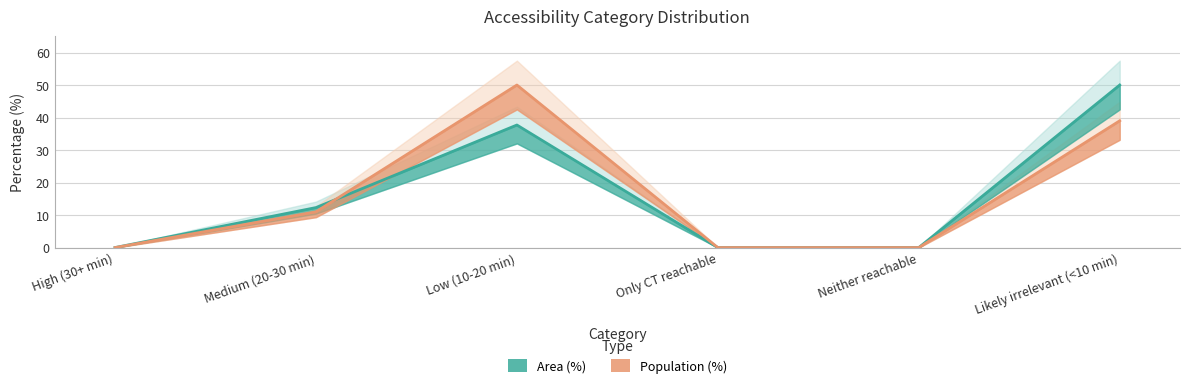

Count the number of data series in this chart.

2